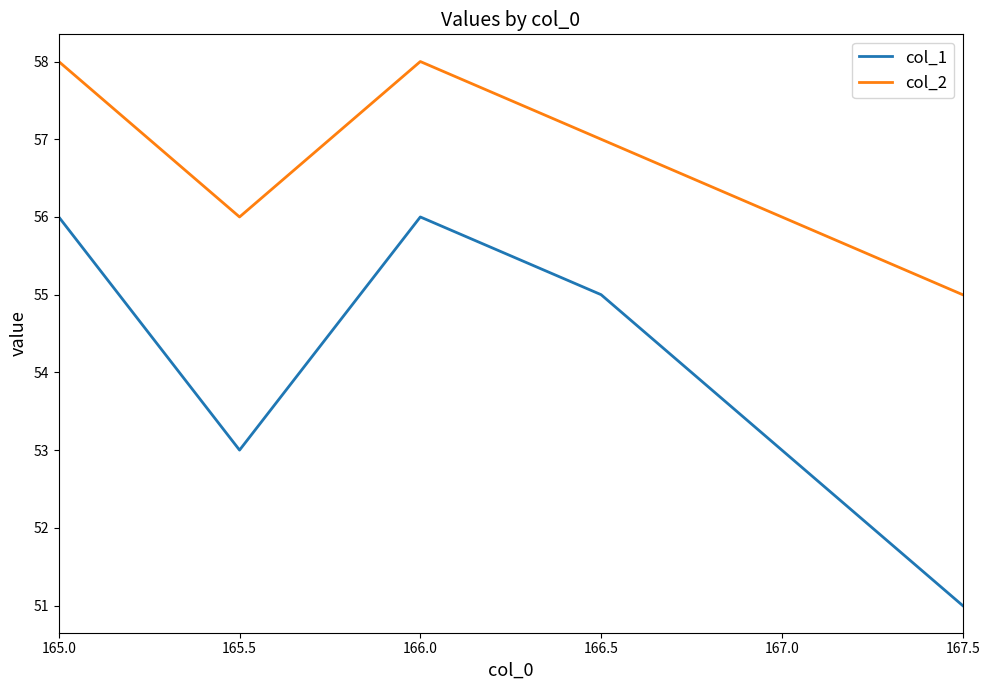

What is the smallest value displayed?

51